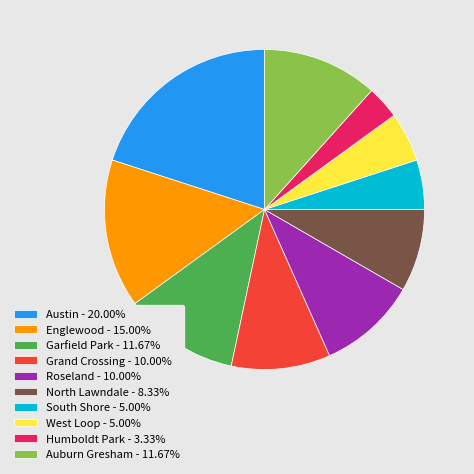

Approximately how many times larger is the value at North Lawndale - 8.33% compared to South Shore - 5.00%?

1.7